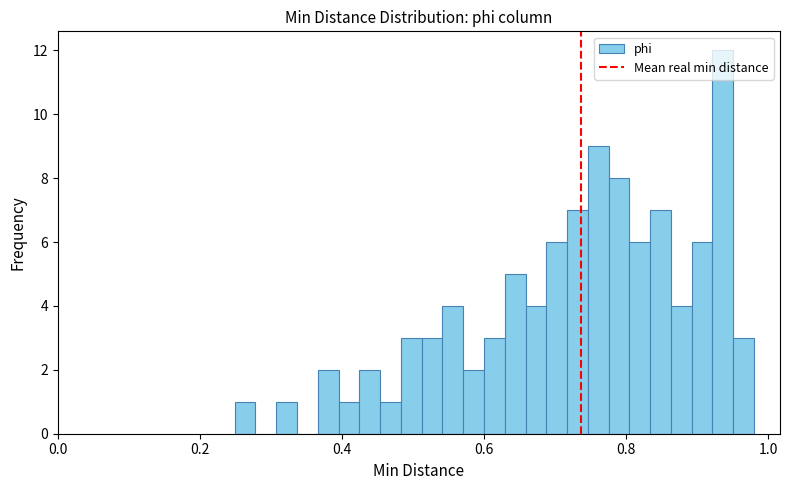

Around what value on the x-axis is the tallest bar? Give the approximate position of its centre, as read against the axis.

0.94